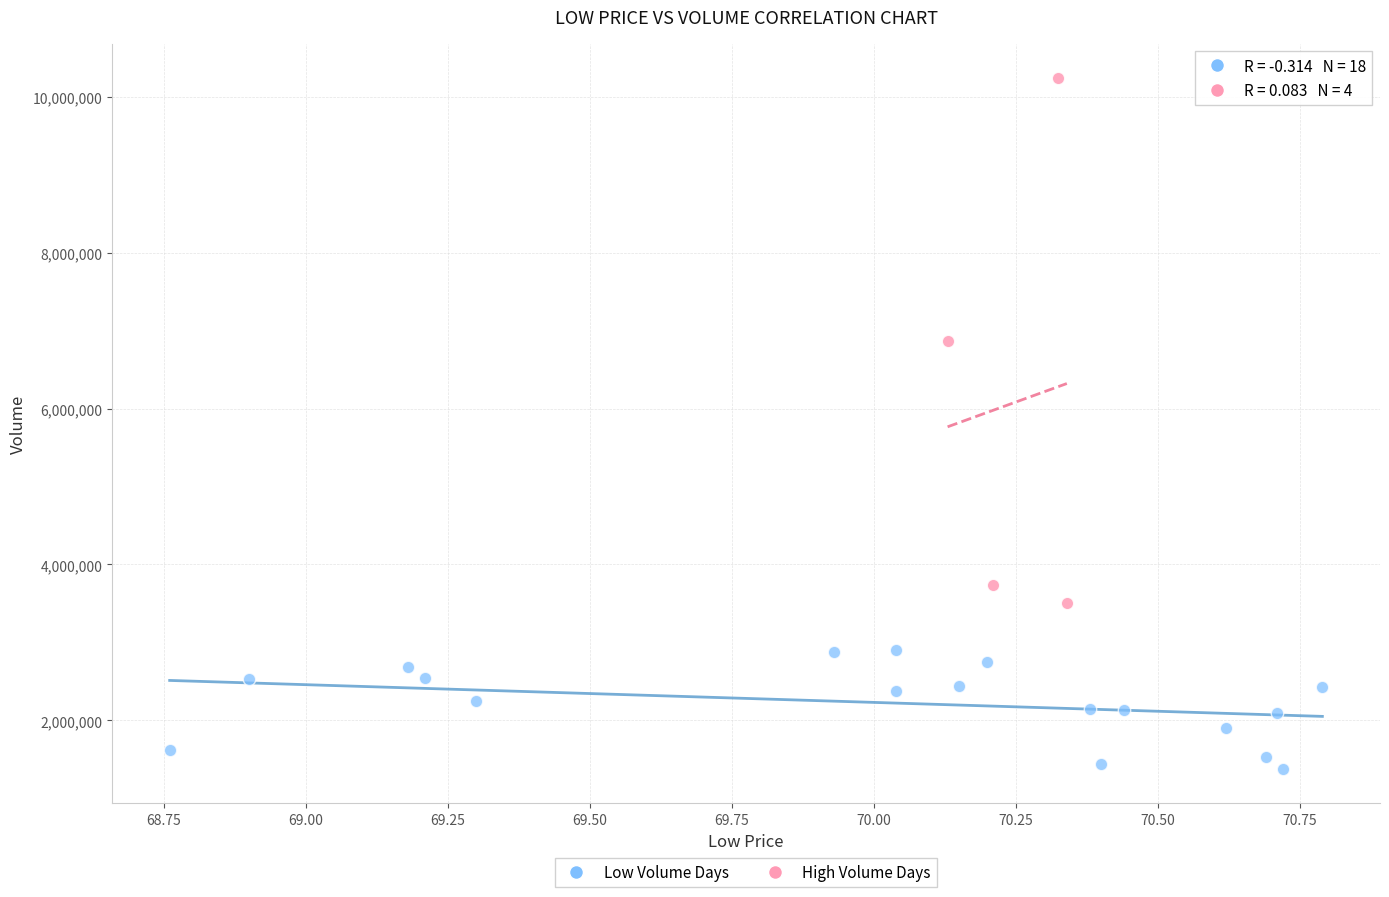

Which series reaches the maximum Y coordinate?

High Volume Days